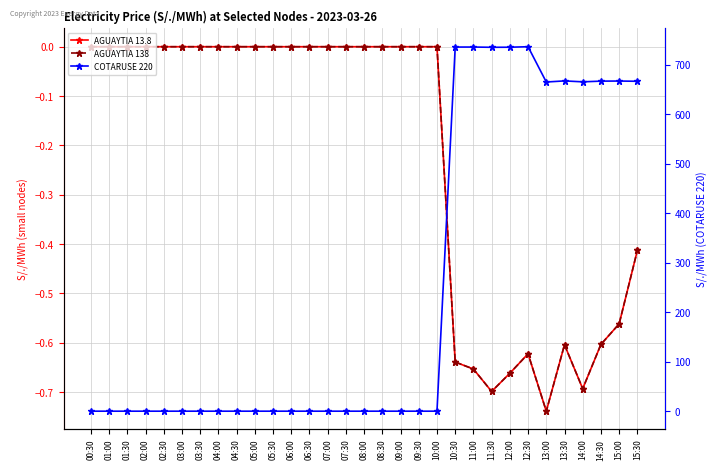

At which category does AGUAYTIA 13.8 reach its first local valley?

11:30